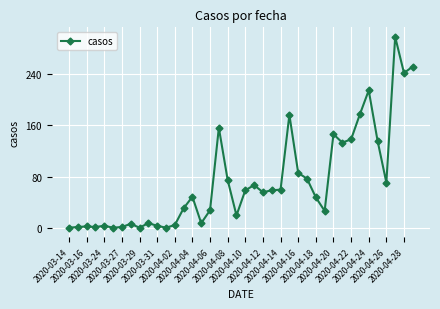

What is the maximum value shown in the chart?

297